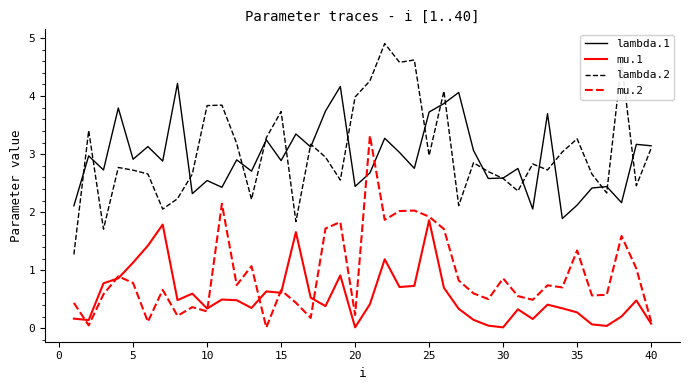

What is the sum of all lambda.1 values?

118.1